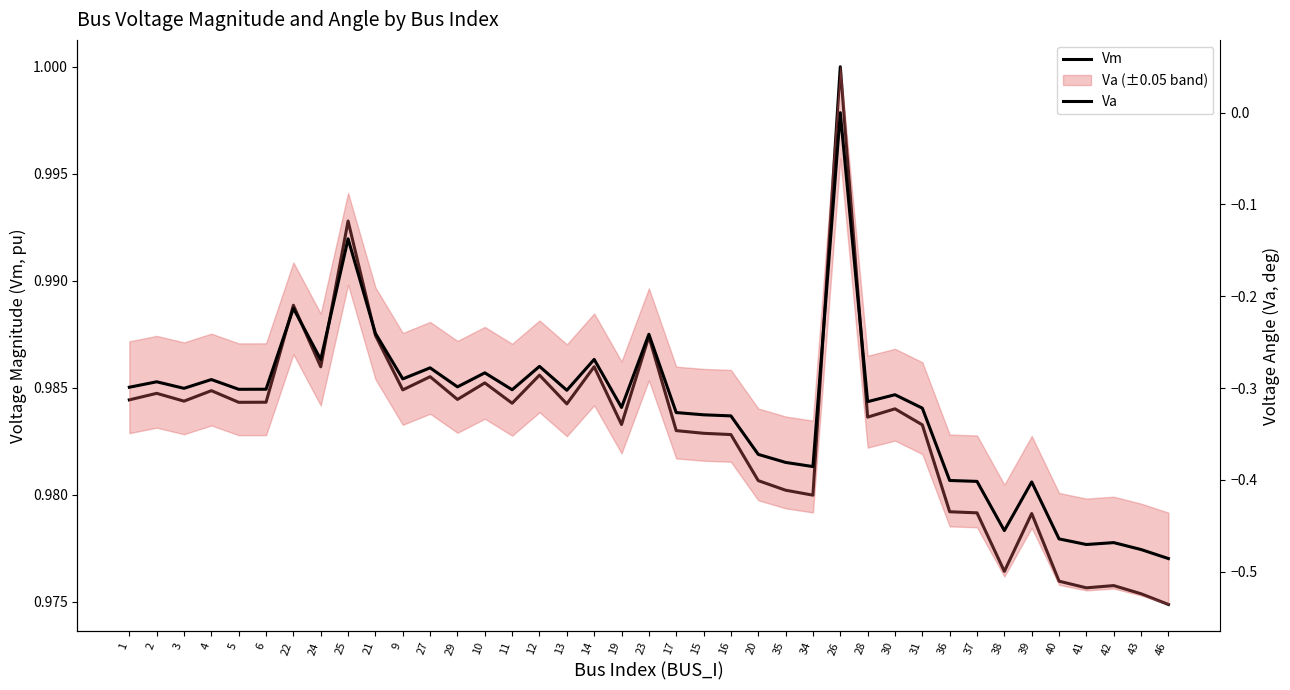

Does the chart display data point markers on the line(s)?

No